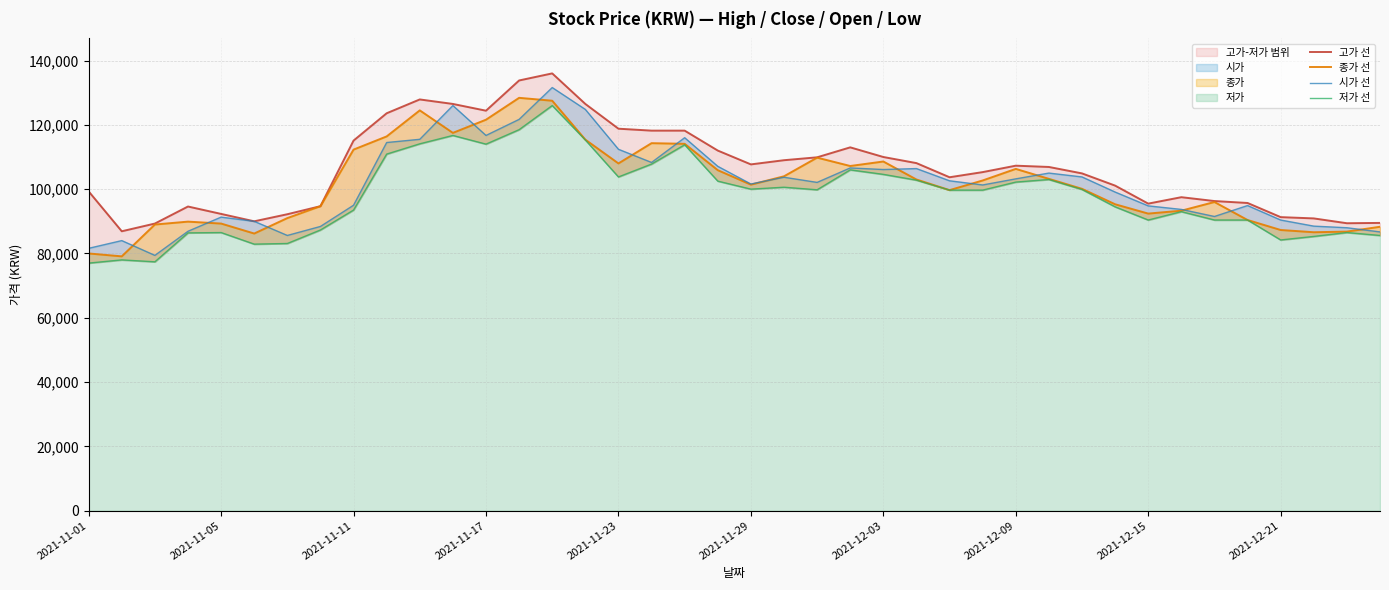

In 고가 선, how many points are lower than both neighbors (excluding endpoints)?

7